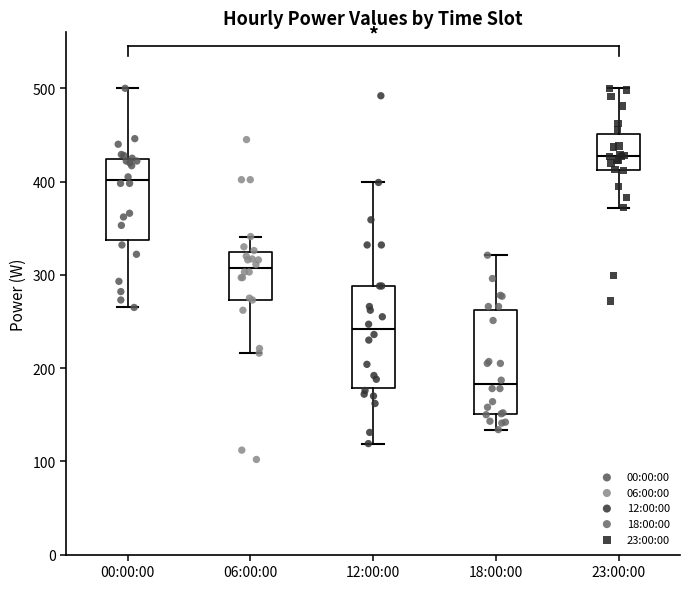

Where is the upper edge of the box for 23:00:00 on the y-axis? The values are not printed on the chart, so give them approximately, as read against the axis.

450